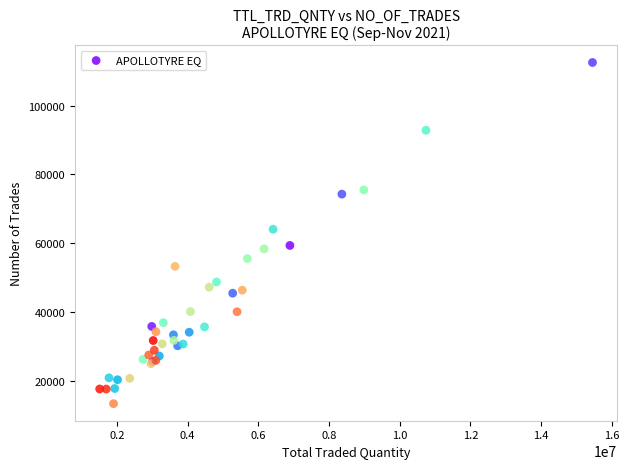

What Y value in the scatter plot is closest to 62935?

64049